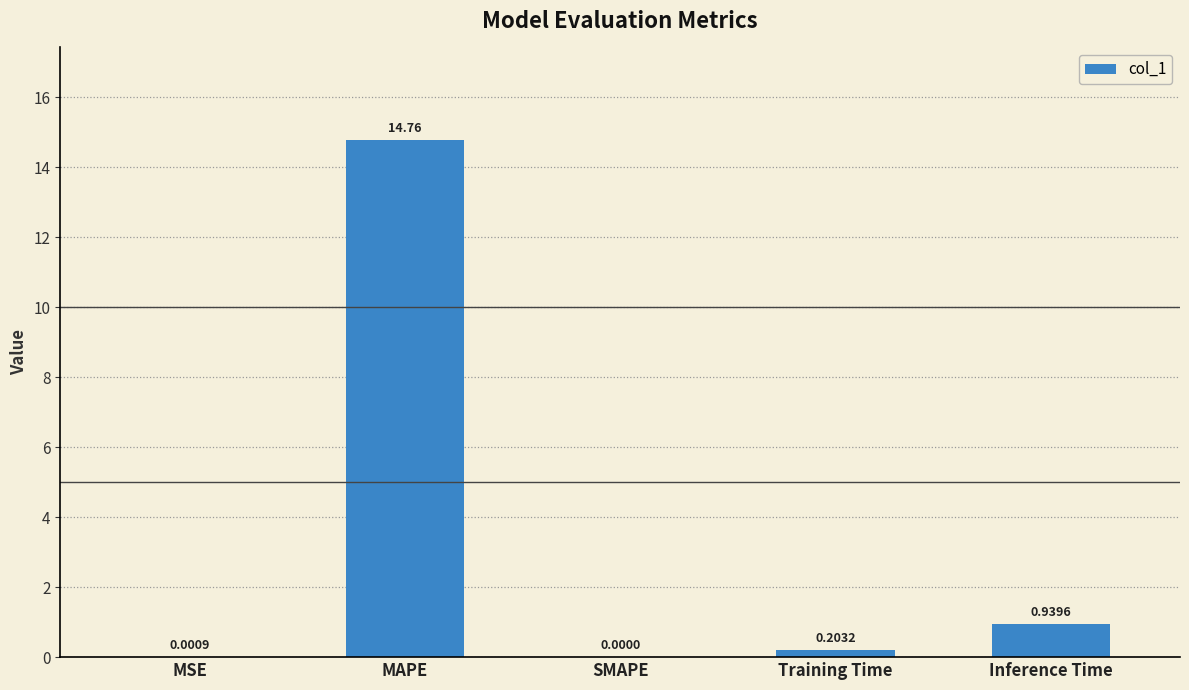

What is the change in value from MAPE to SMAPE?

-14.8